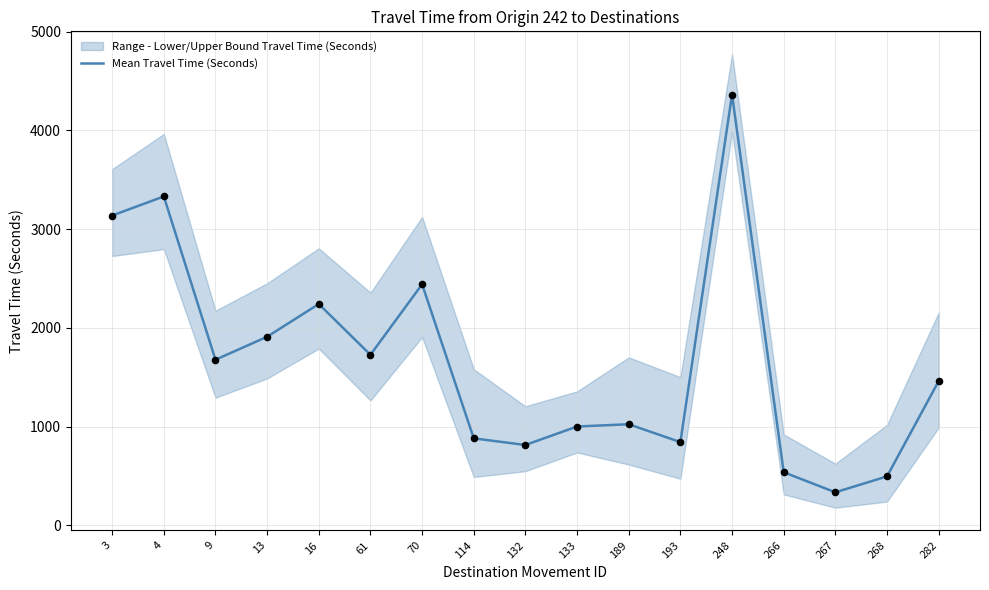

Which has a higher value, 132 or 248?

248